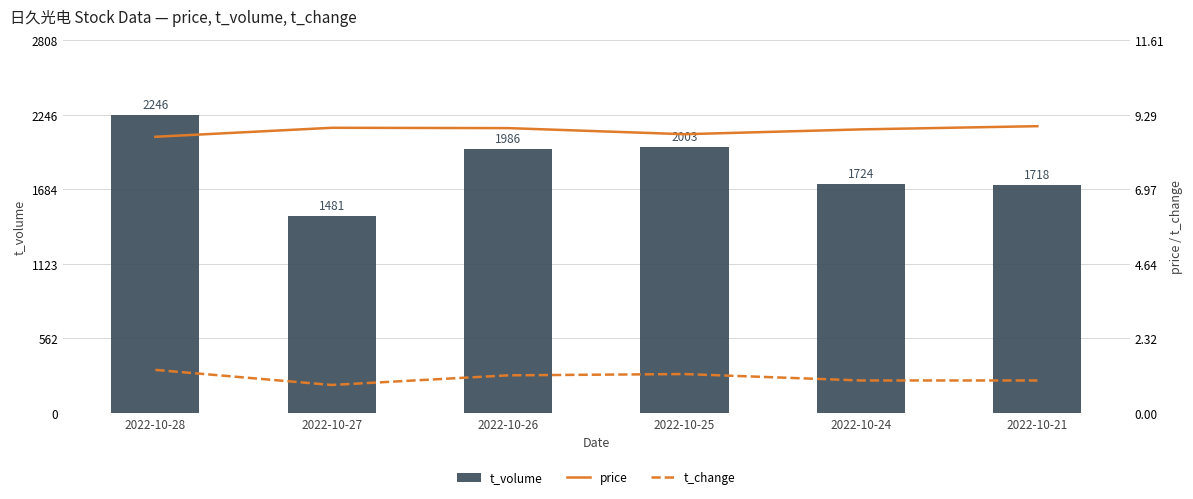

Which label corresponds to the smallest value in the chart?

2022-10-27